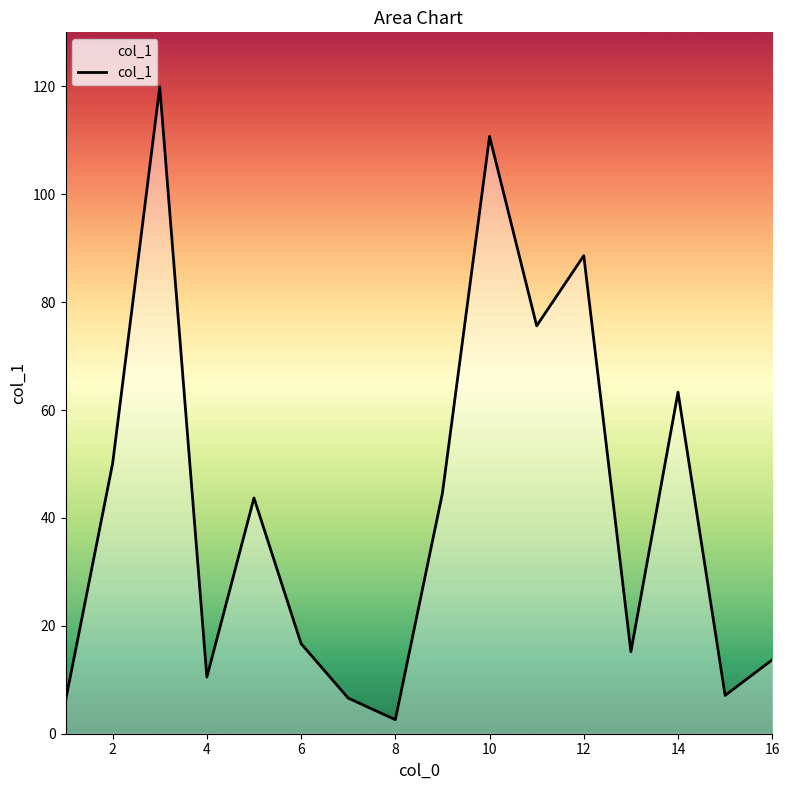

What is the difference between the maximum and minimum values?

117.3